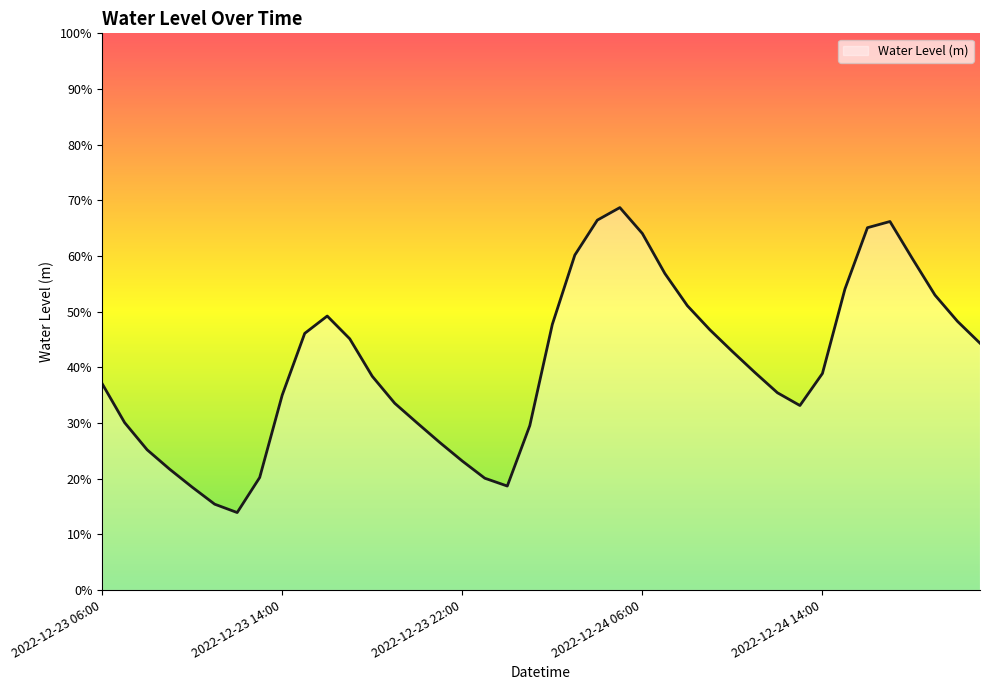

Which category has the highest value across all series?

2022-12-24 05:00